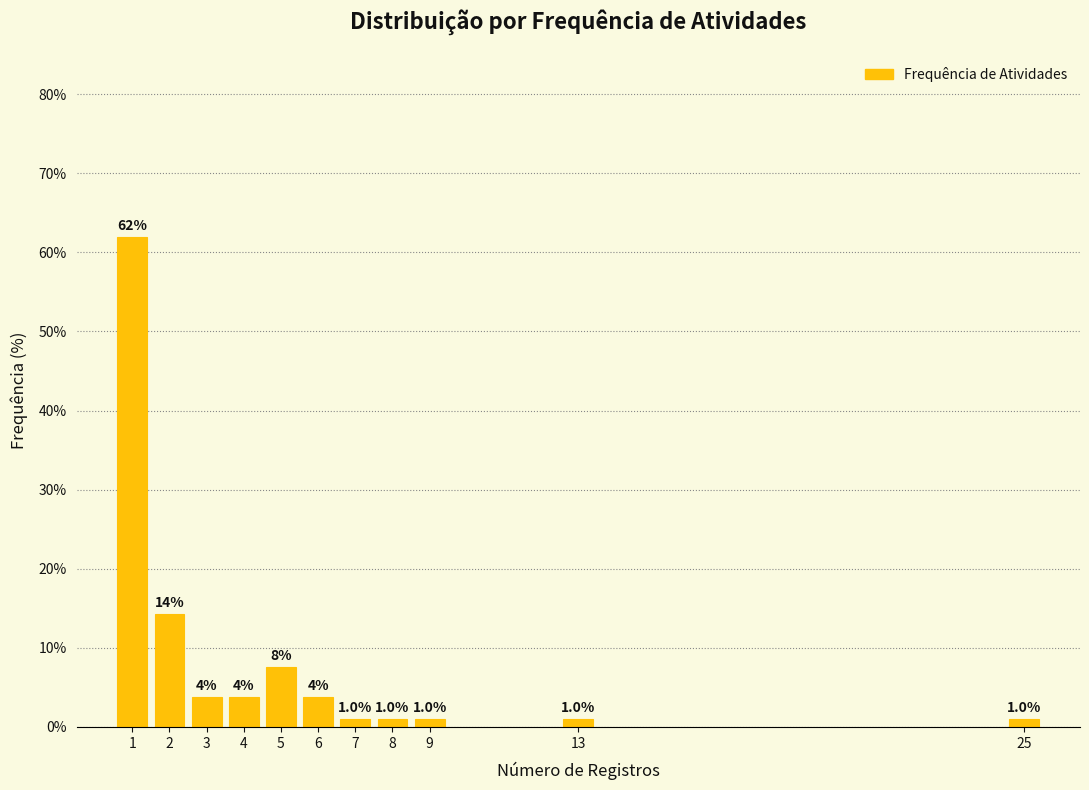

Reading left to right, list all the values displayed in this chart.

61.9	14.3	3.8	3.8	7.6	3.8	1.0	1.0	1.0	1.0	1.0